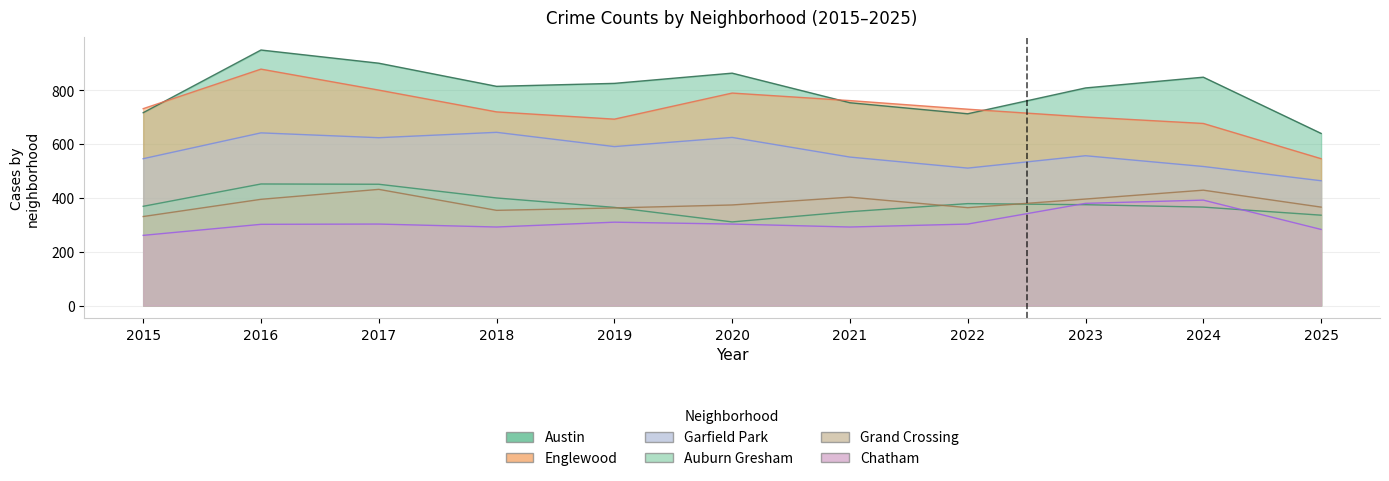

At which category is the sum across all series the highest?

2016